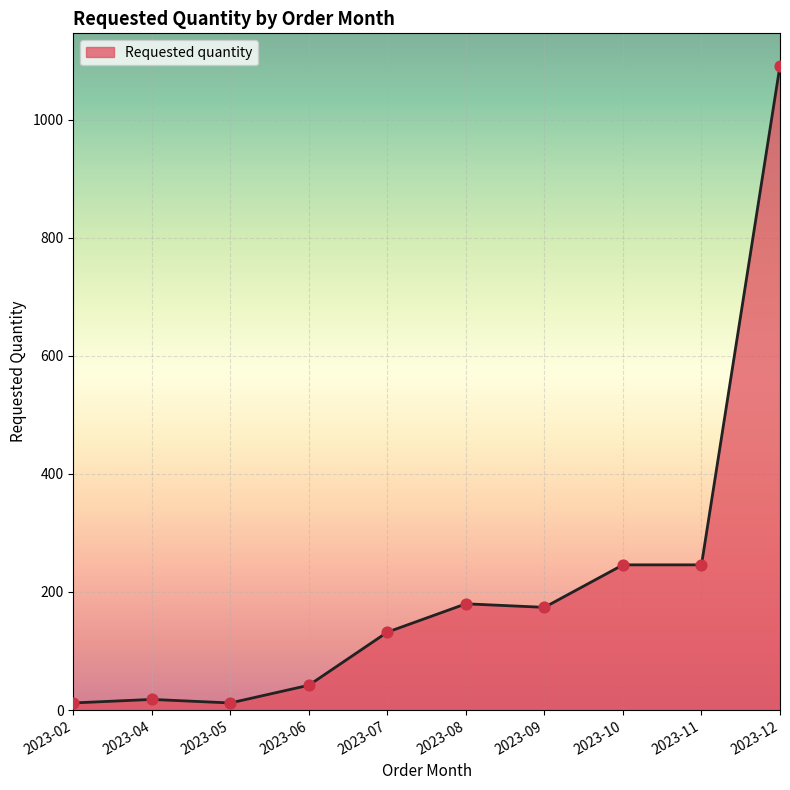

What is the change in value from 2023-02 to 2023-11?

+234